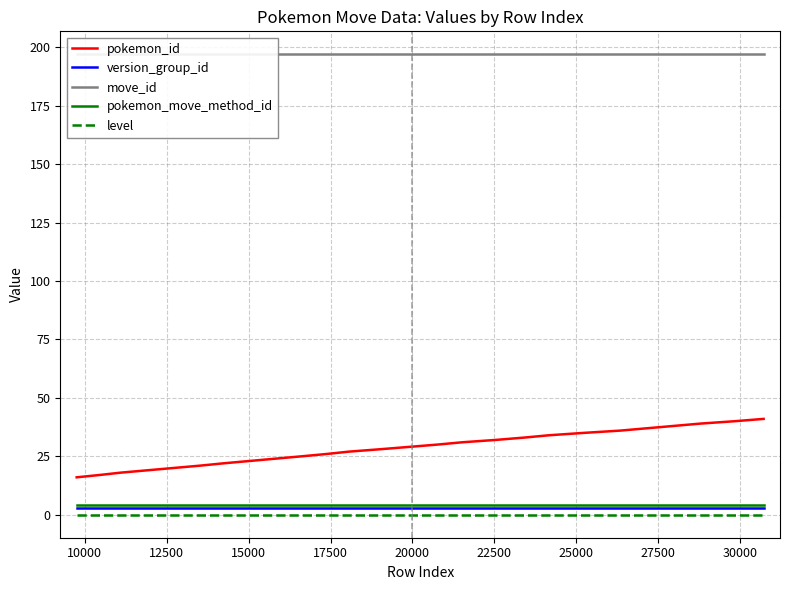

Count the number of data series in this chart.

5